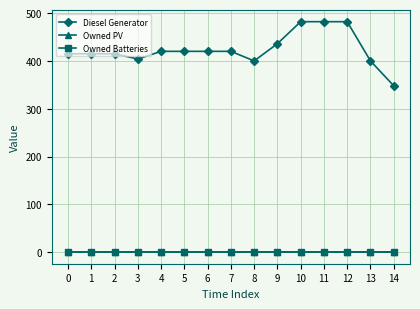

How many lines are shown in the chart?

3